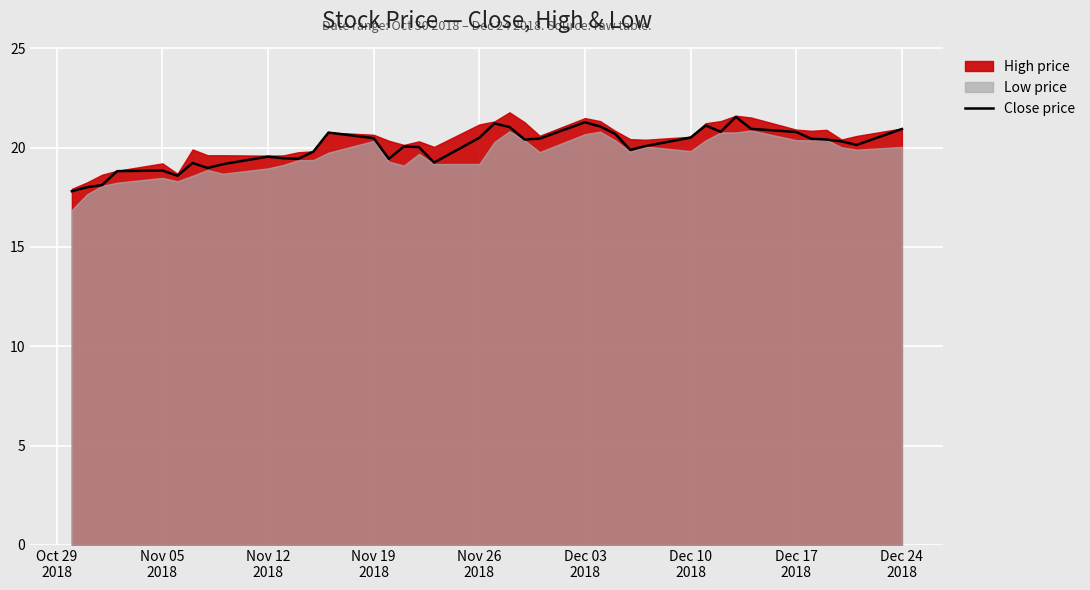

What is the minimum value for Close price?

17.8